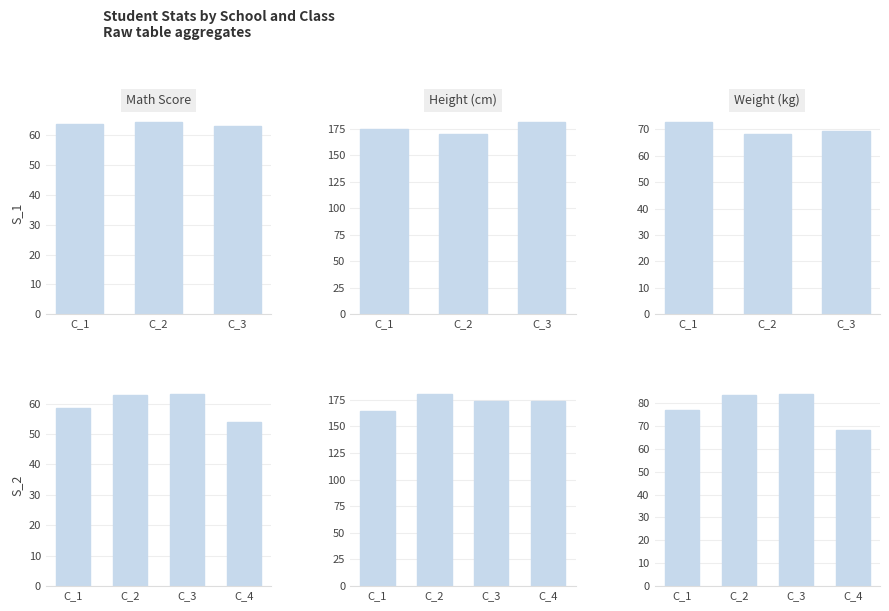

What is the average value of the Math Score series?

59.6